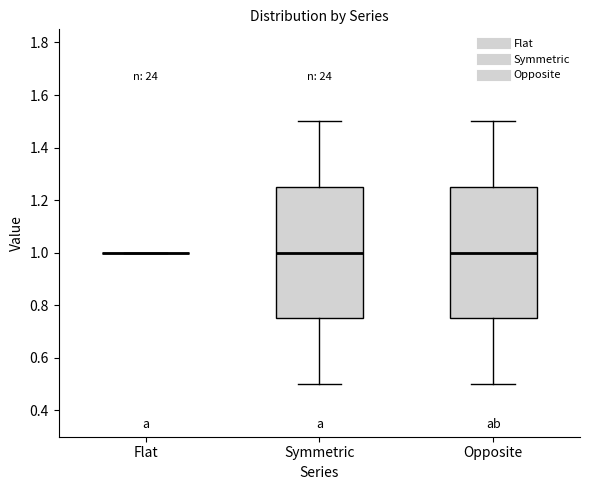

Reading left to right, transcribe this box plot: for each box, give where its median line is, the range the box spans, and where its two whiskers end, as read against the y-axis. The values are not printed on the chart, so give them approximately, as read against the axis.

Flat: box collapsed to a line at 1.00, whiskers 1.00 to 1.00
Symmetric: median 1.00, box 0.76 to 1.26, whiskers 0.50 to 1.50
Opposite: median 1.00, box 0.76 to 1.26, whiskers 0.50 to 1.50